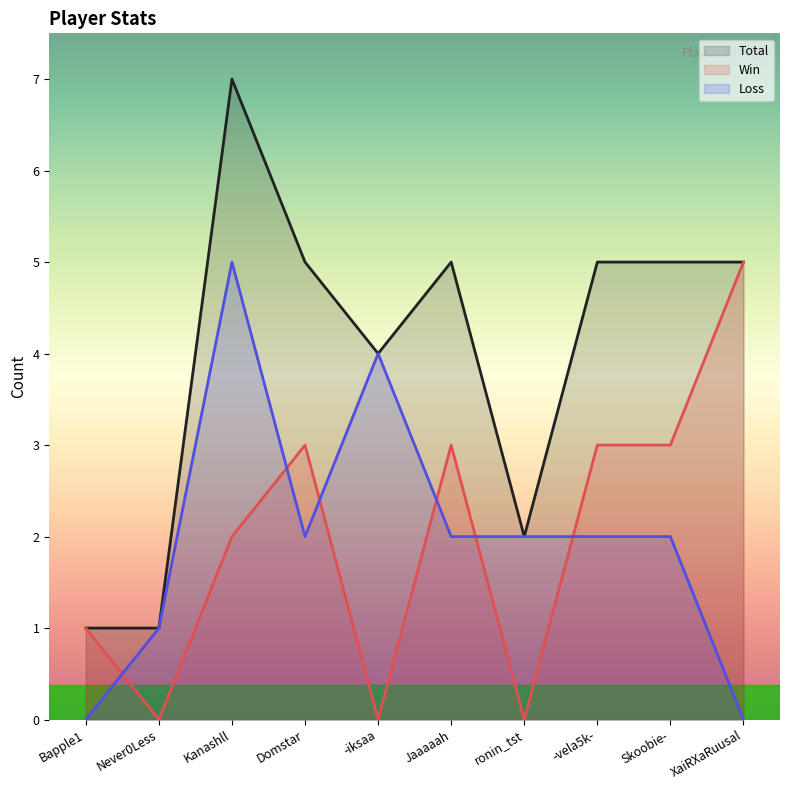

At which label does Loss first exceed 2?

Kanashll